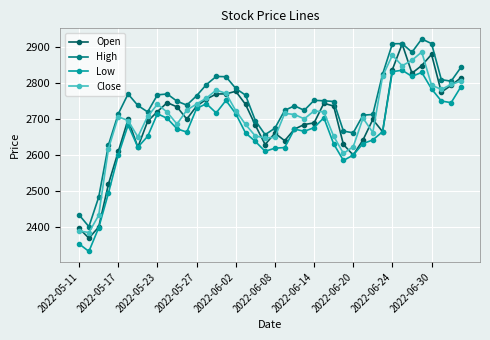

Which series has the largest range (max minus min)?

Open